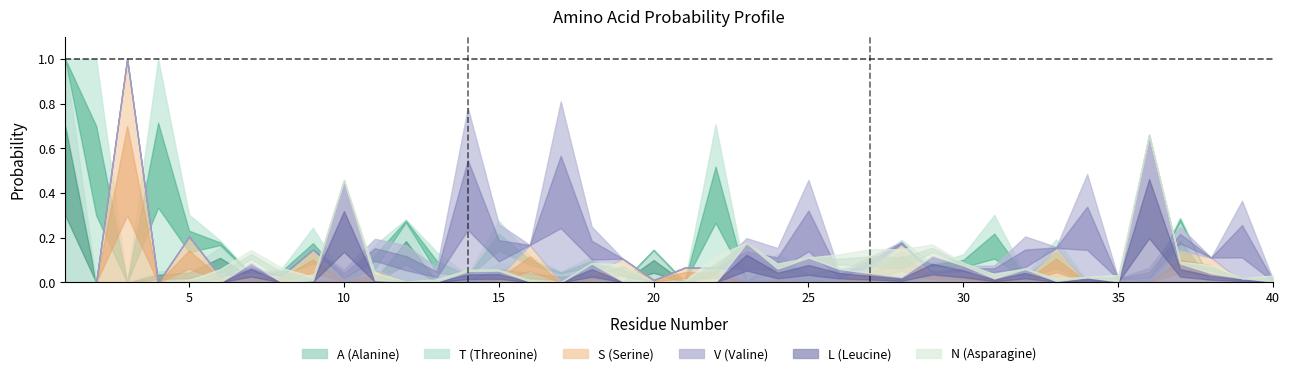

At how many categories does at least one series exceed 0?

40